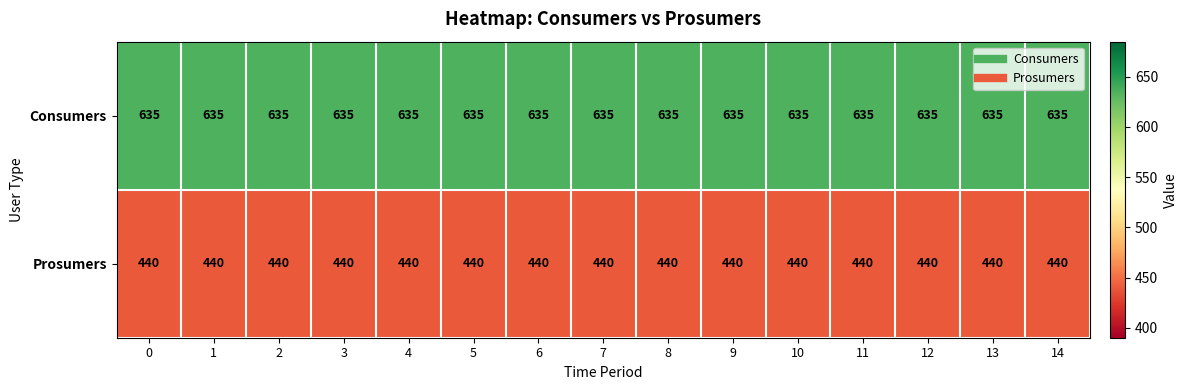

What is the difference between the highest and lowest values at 3?

195